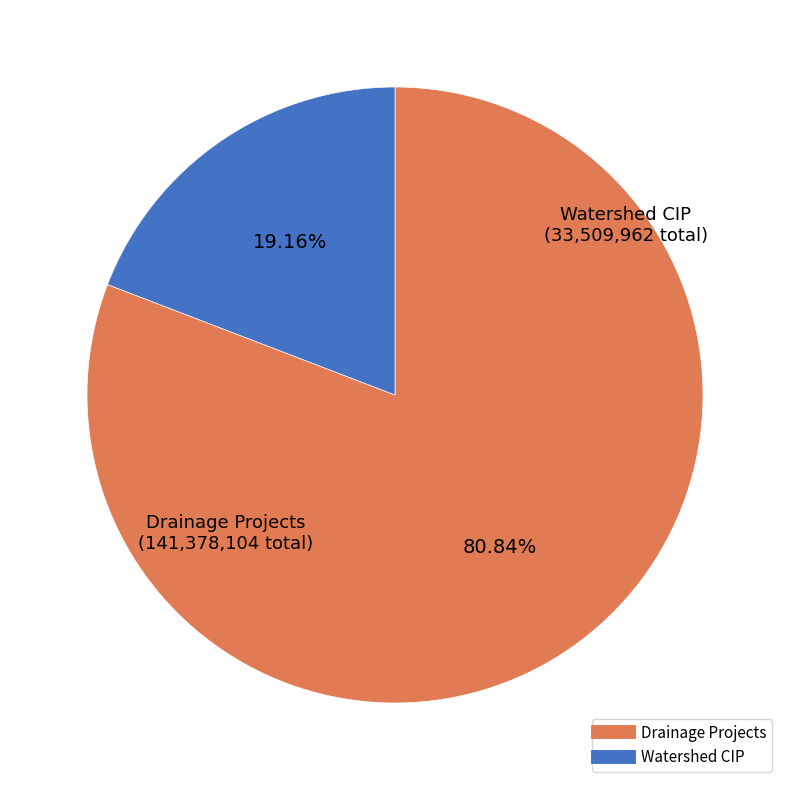

Is there a majority slice in this chart?

Yes